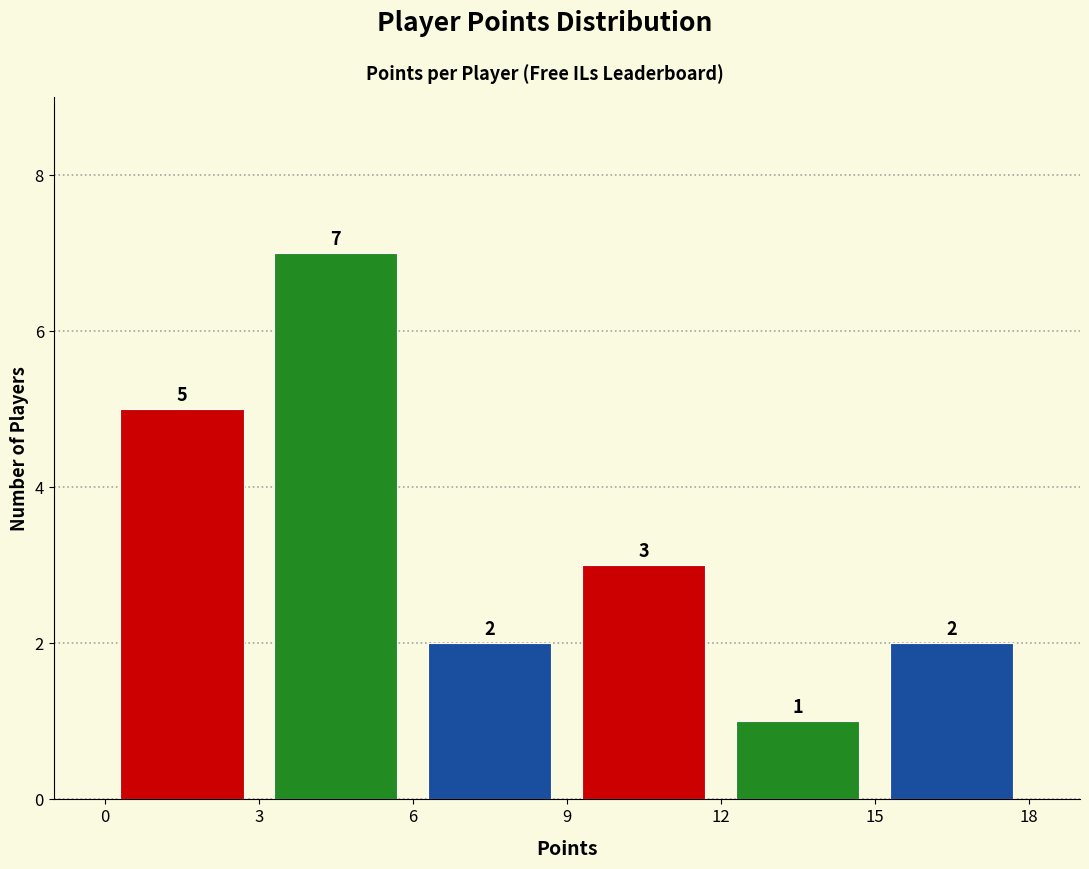

Reading left to right, list every bar in this chart as the range it spans on the x-axis followed by its height.

0 to 3: 5
3 to 6: 7
6 to 9: 2
9 to 12: 3
12 to 15: 1
15 to 18: 2